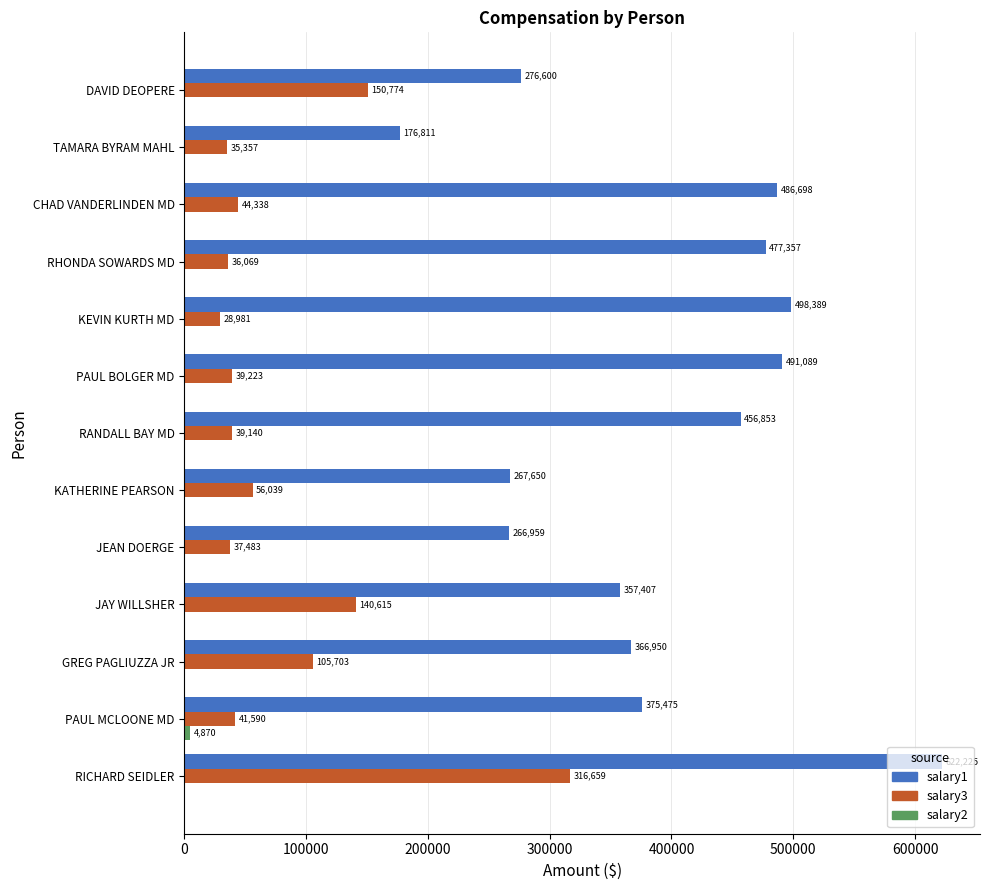

The salary3 series shows 141150 at GREG PAGLIUZZA JR. True or false?

False